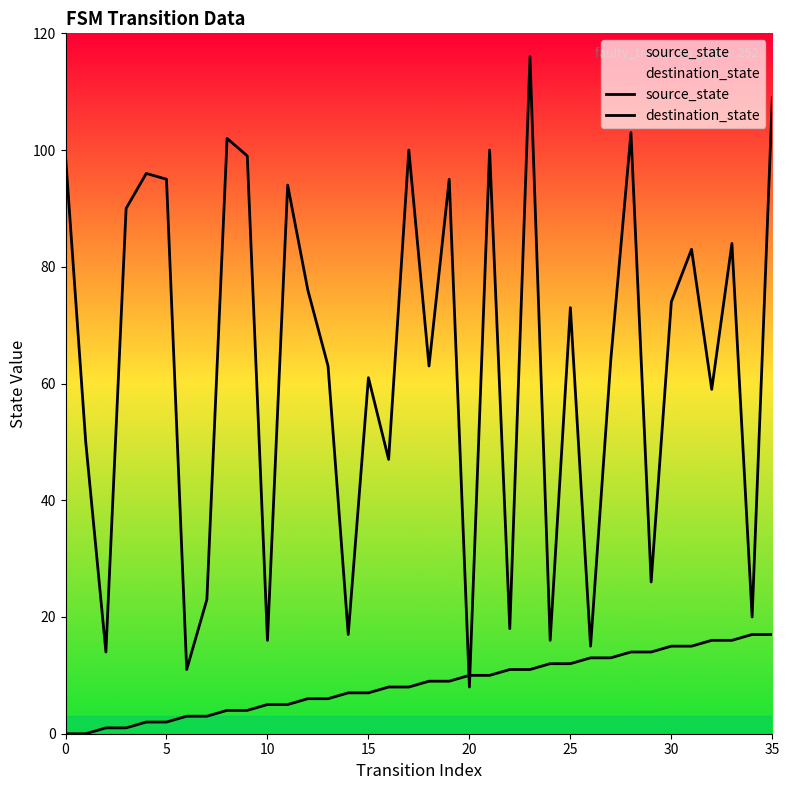

True or false: source_state and destination_state intersect in this chart.

True